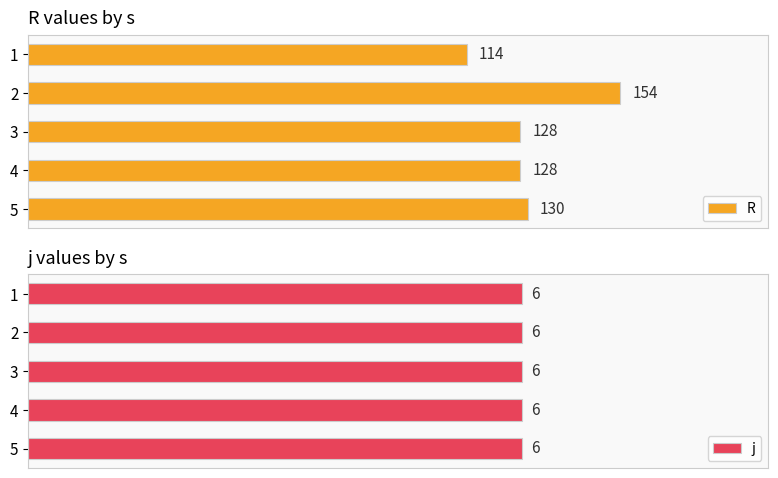

Does the chart contain any negative values?

No